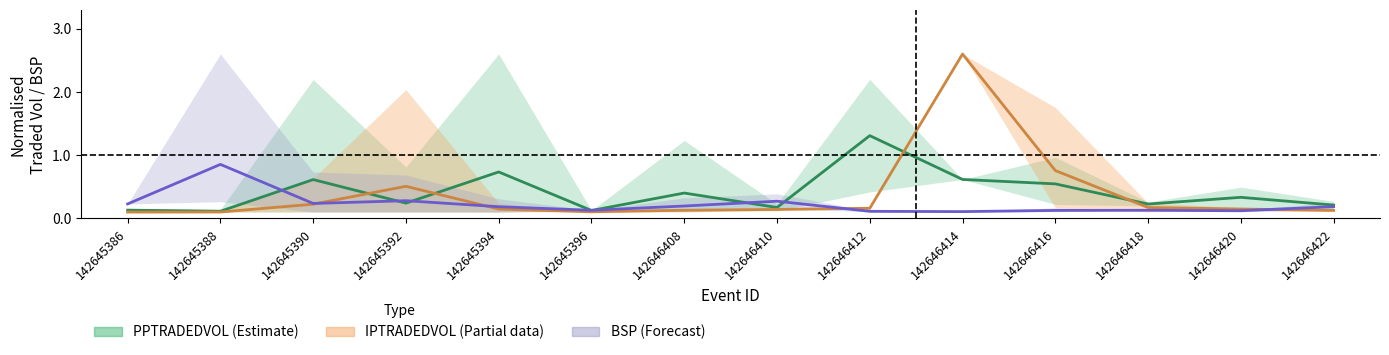

Is it true that PPTRADEDVOL mean equals 0.3 at 142646420?

True